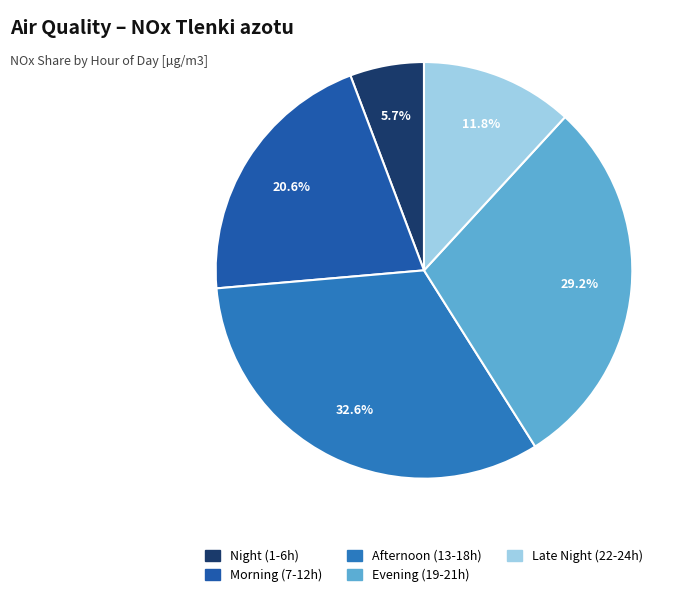

How many slices are in this pie chart?

5